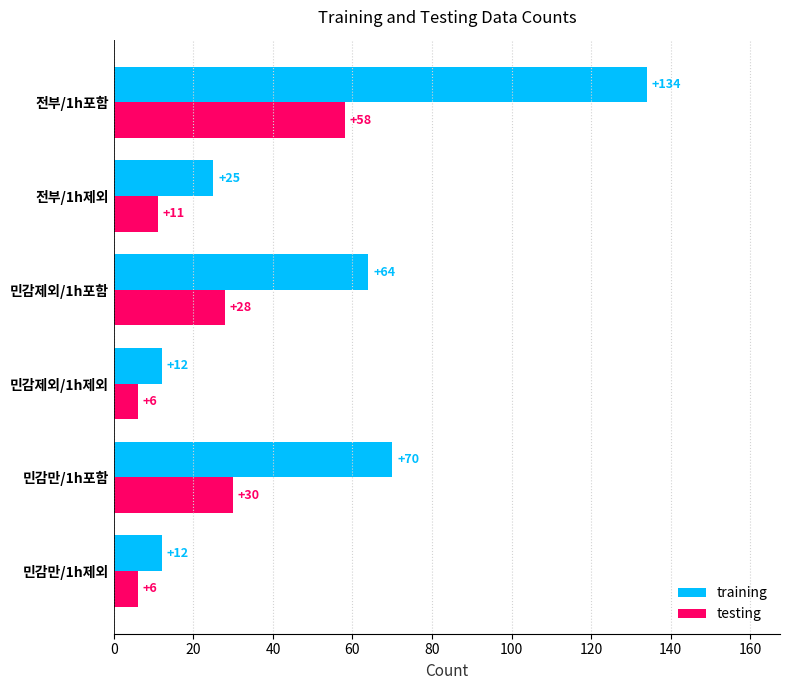

How many distinct data groups are displayed?

2